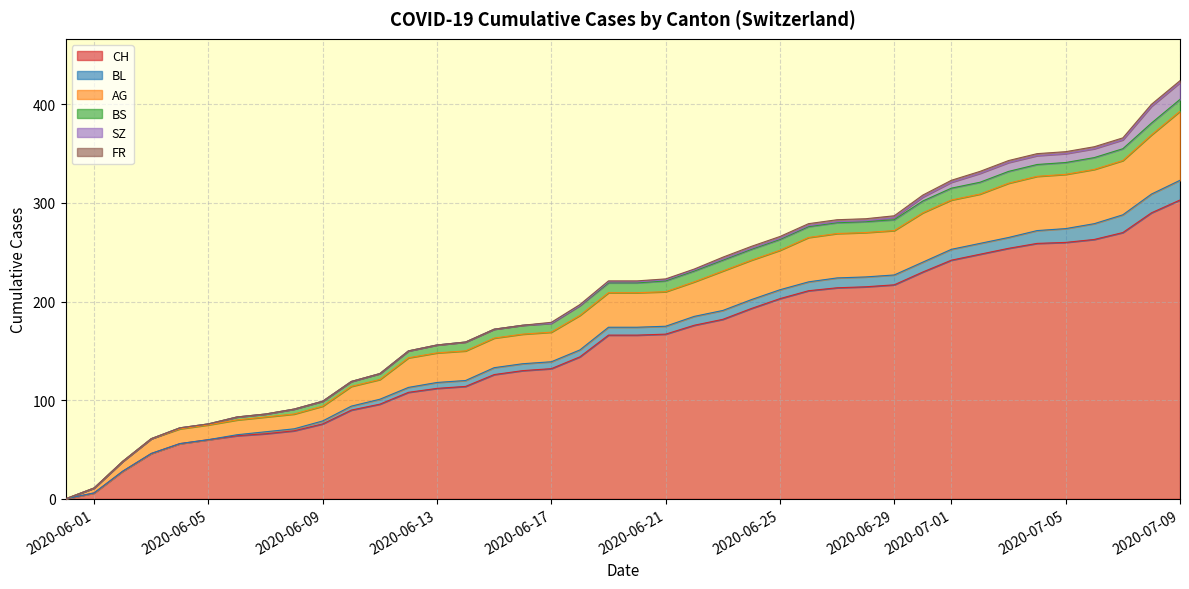

True or false: BL and AG cross at least once.

False